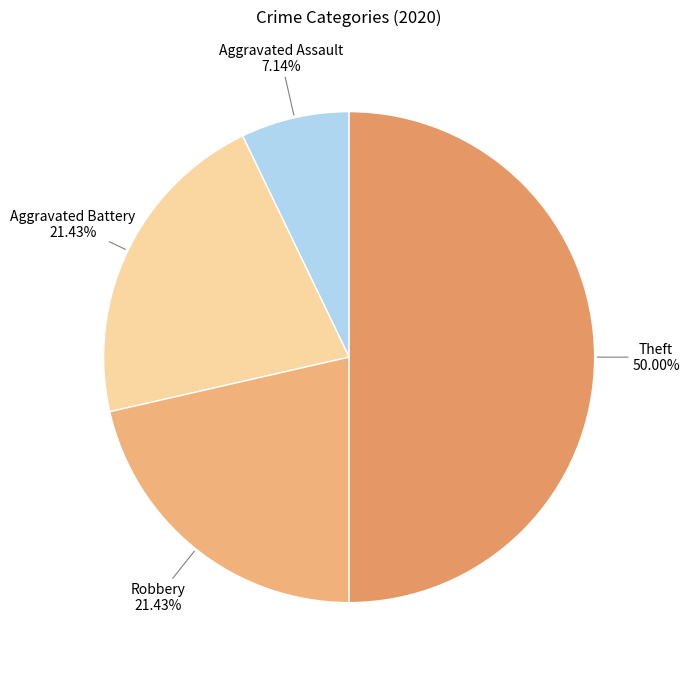

Is there any slice that represents more than half of the pie?

No